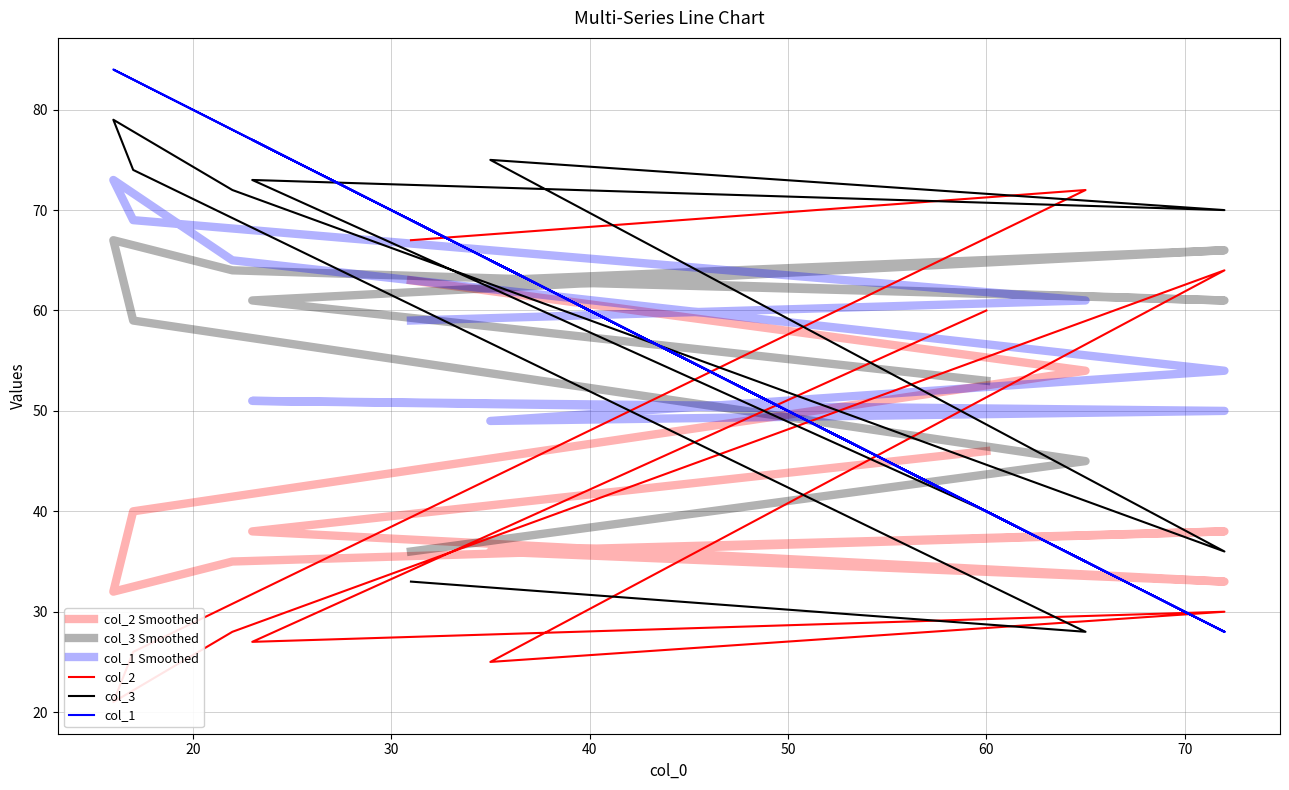

What is the average value of the col_2 Smoothed series?

42